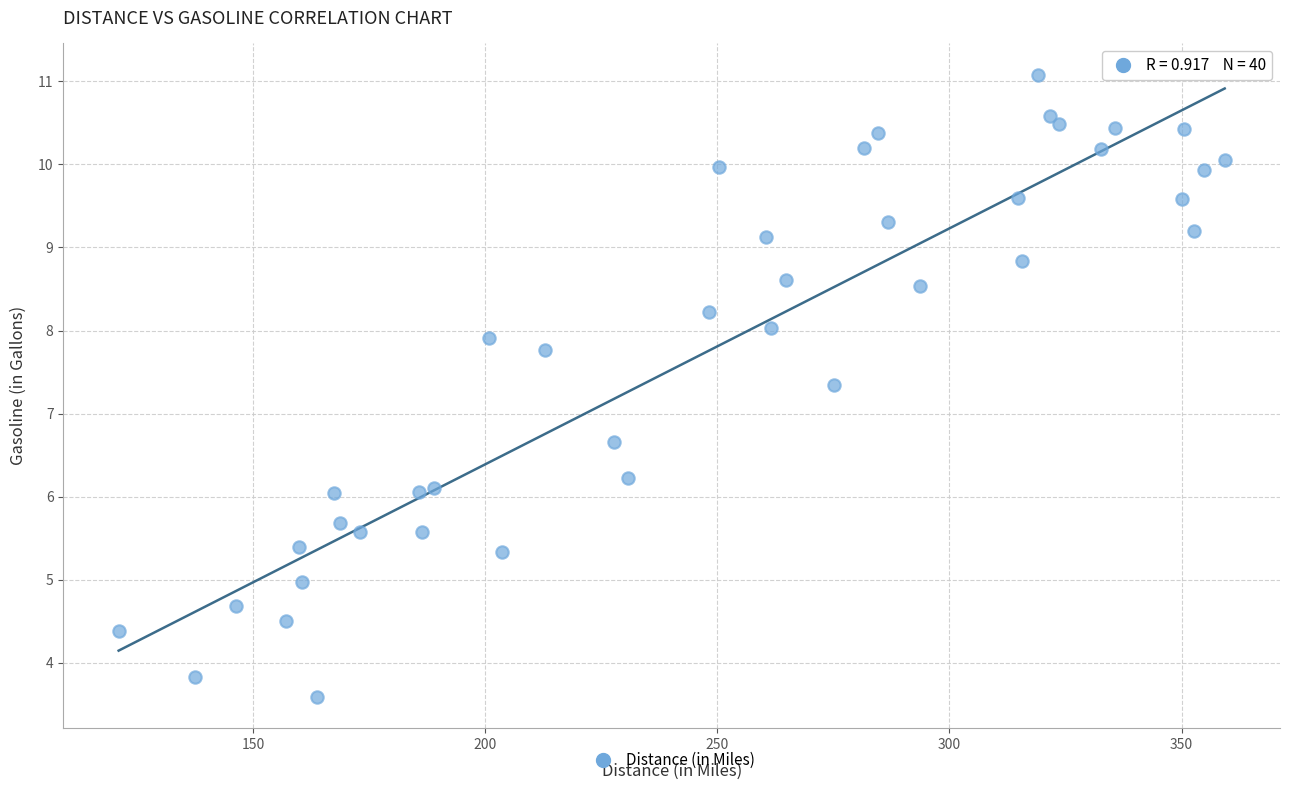

What is the range of Y values (max minus min)?

7.5